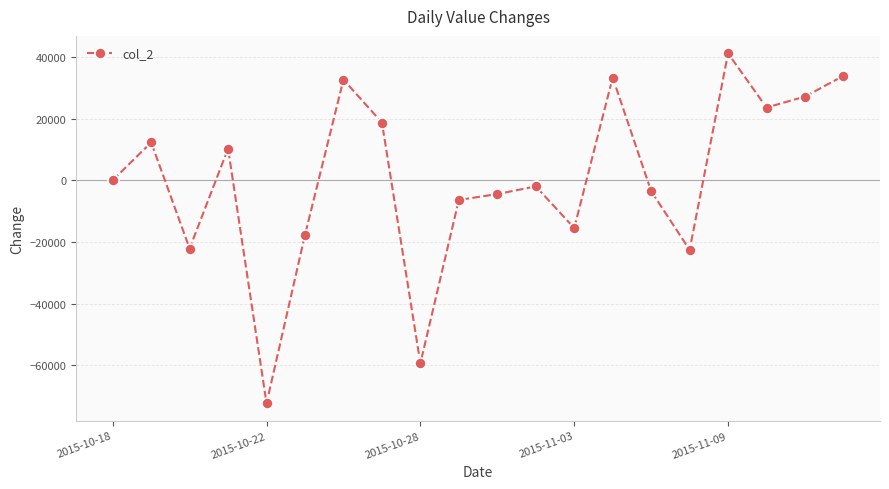

What is the minimum value shown in the chart?

-72306.0